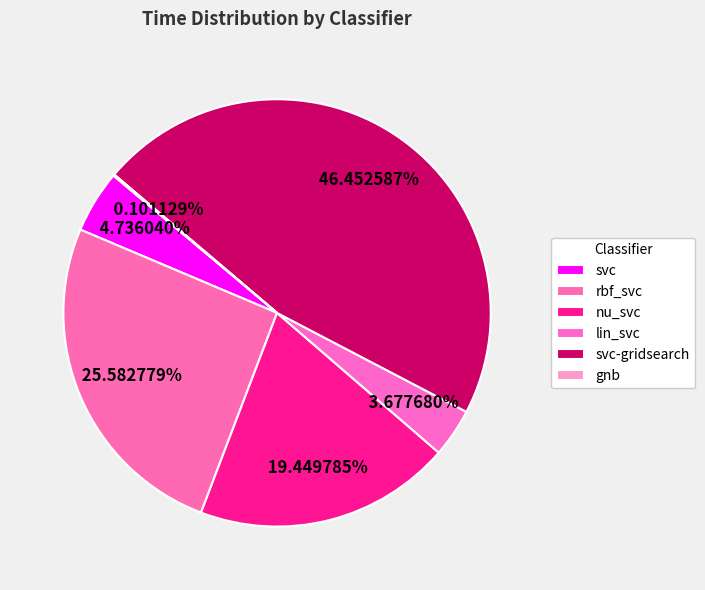

What percentage is the svc-gridsearch slice, to the nearest percent?

46%